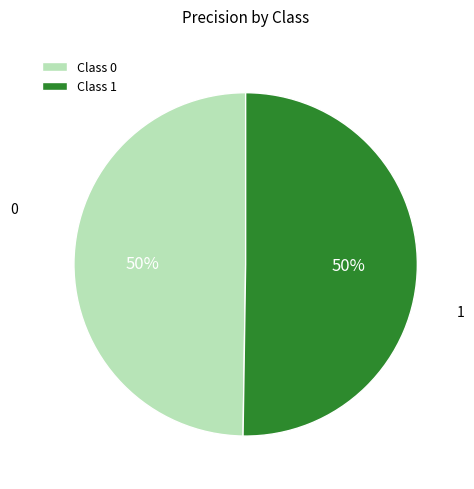

How many segments does this pie chart have?

2